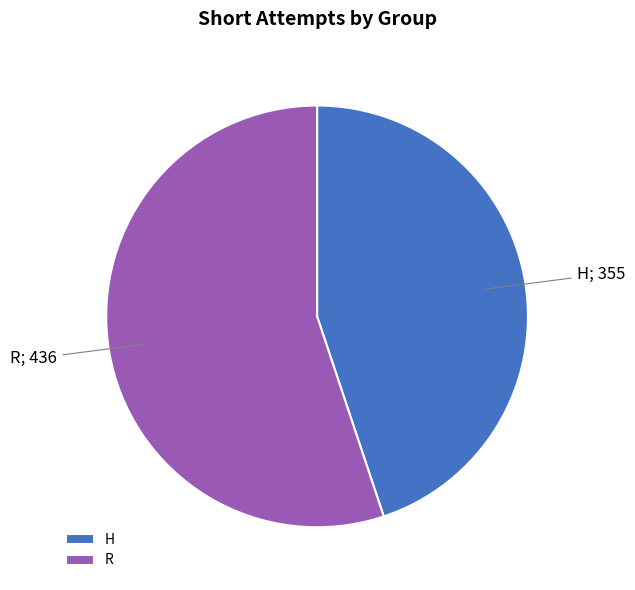

The H slice represents 32% of the pie. True or false?

False